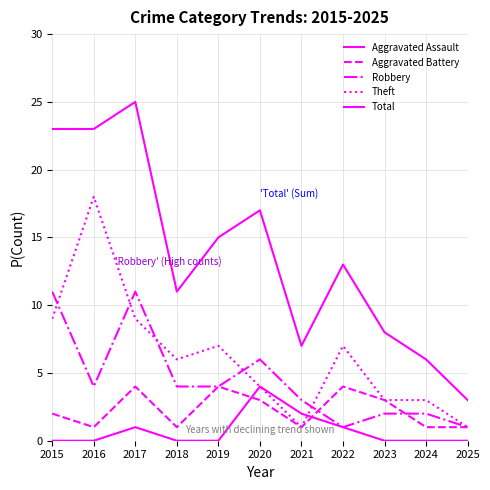

Rank the series at 2023 from lowest to highest value.

Aggravated Assault, Robbery, Aggravated Battery, Theft, Total